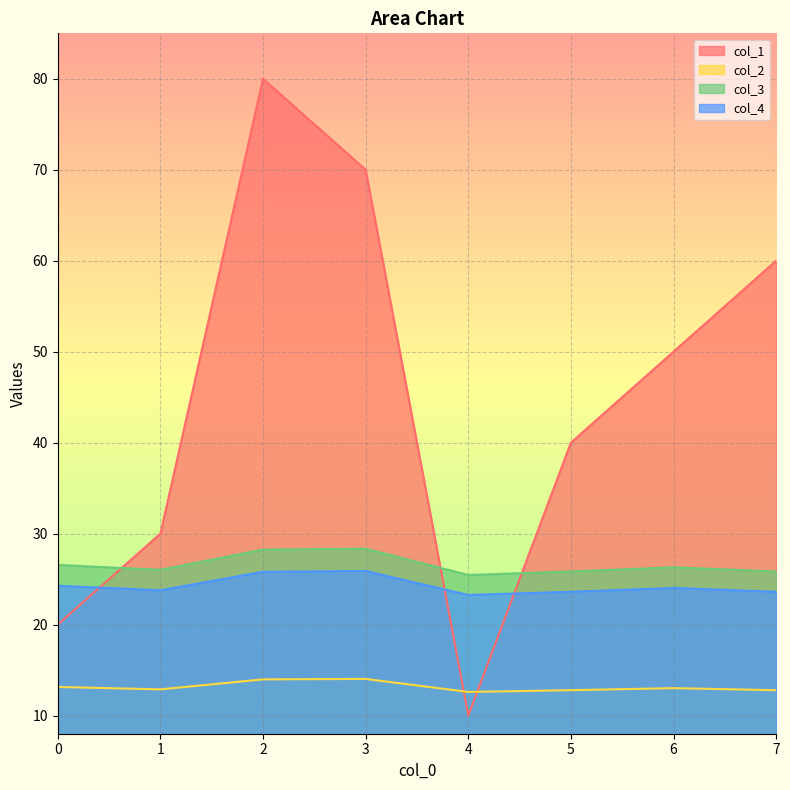

What is the difference between the maximum and minimum values in the col_1 series?

70.0